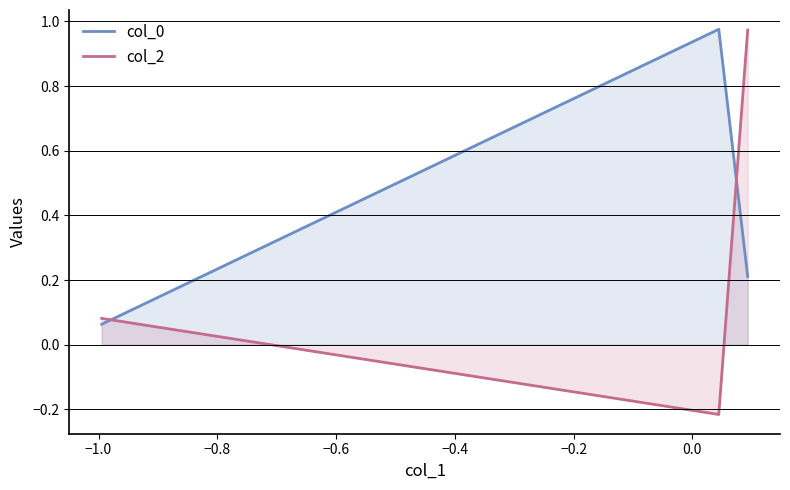

Does the chart display data point markers on the line(s)?

No